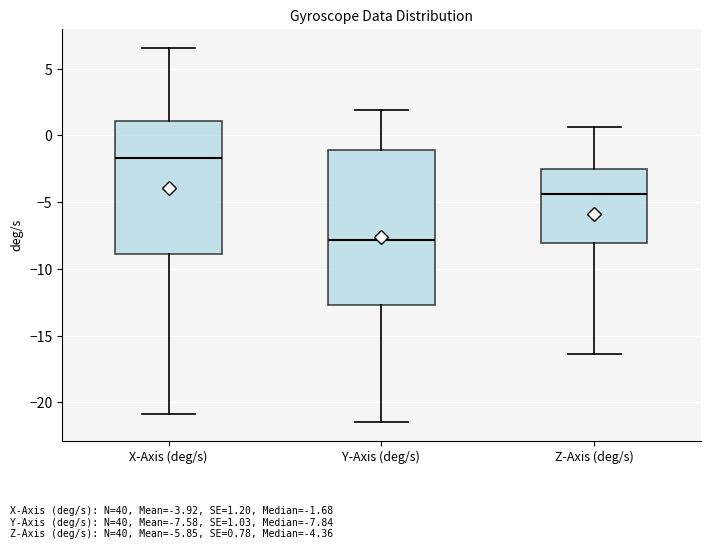

Where does the upper whisker of the box for X-Axis (deg/s) end on the y-axis? The values are not printed on the chart, so give them approximately, as read against the axis.

6.5